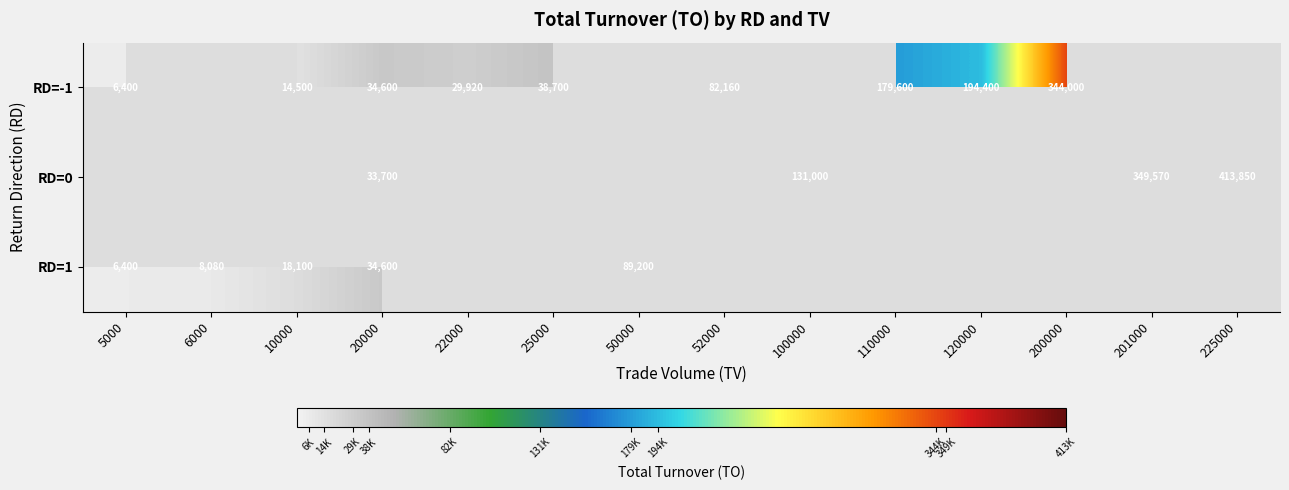

The RD=-1 series shows 344000 at 200000. True or false?

True